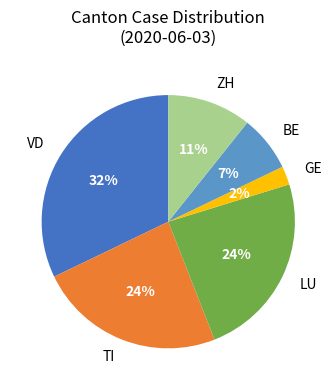

What is the ratio of the value at LU to the value at ZH?

2.2